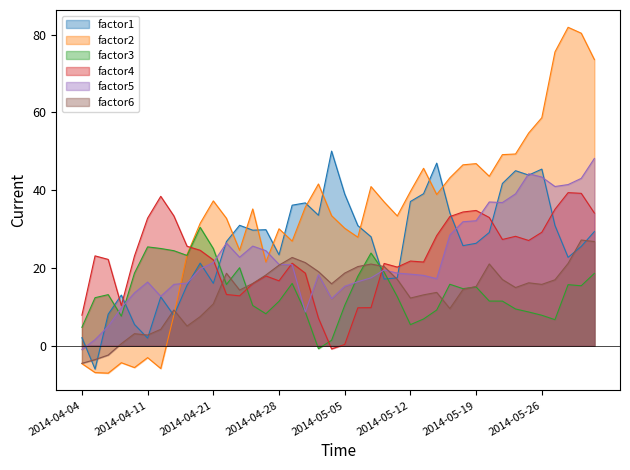

How many lines are shown in the chart?

6